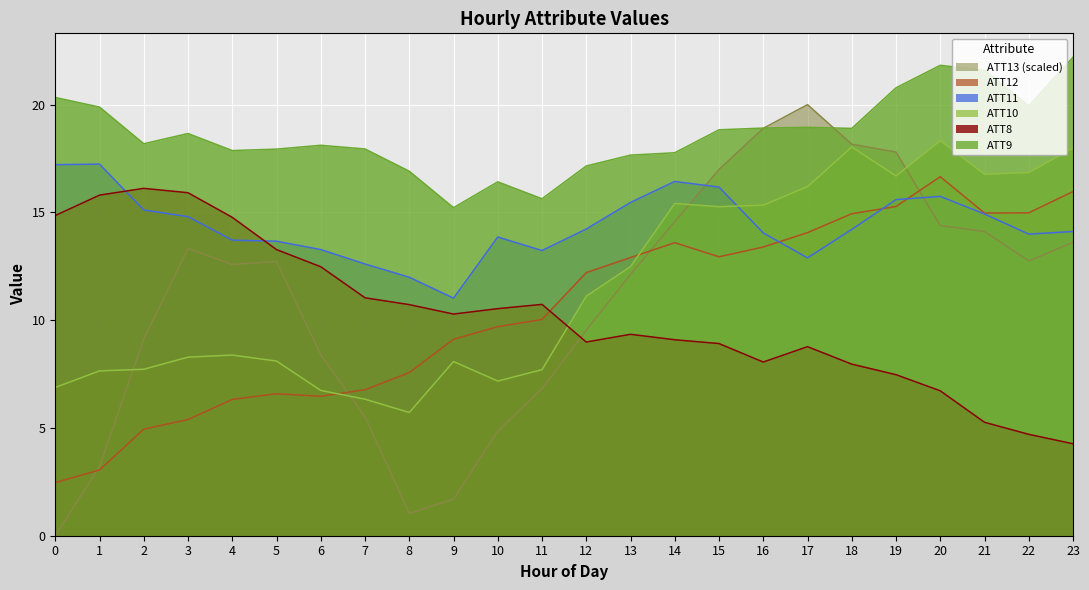

How many values in the ATT13 series are below 12?

10